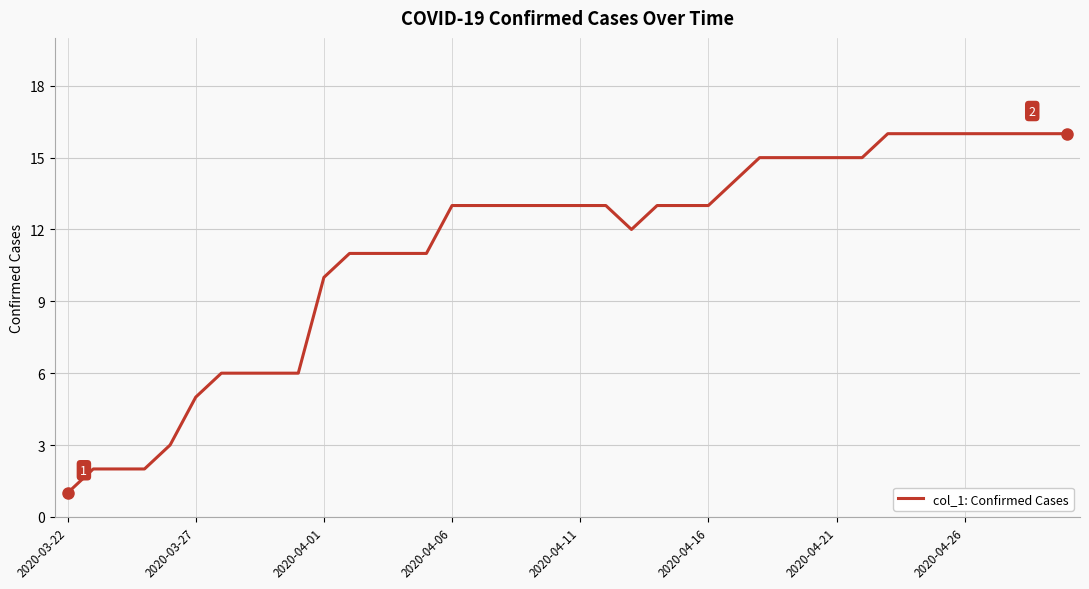

What is the maximum value shown in the chart?

16